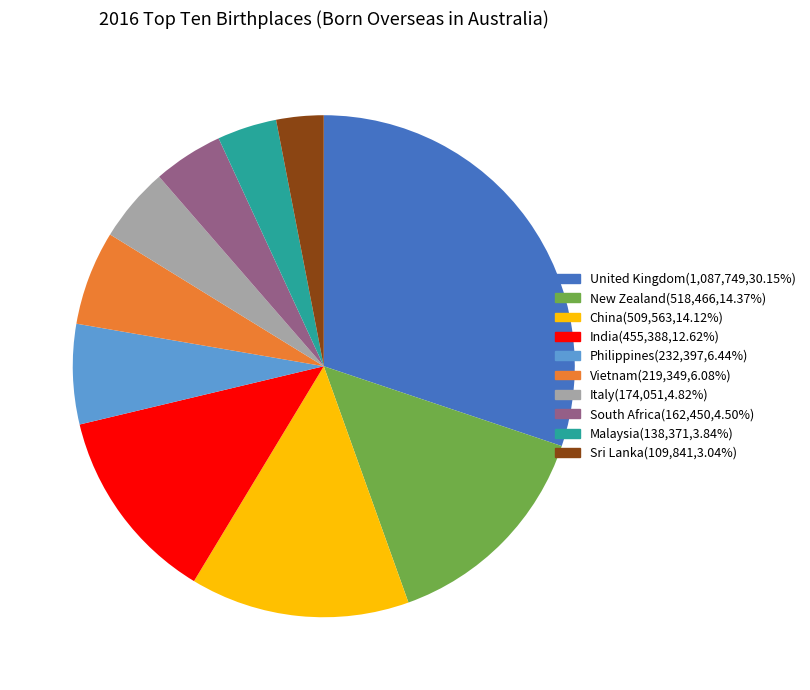

The New Zealand slice represents 14% of the pie. True or false?

True